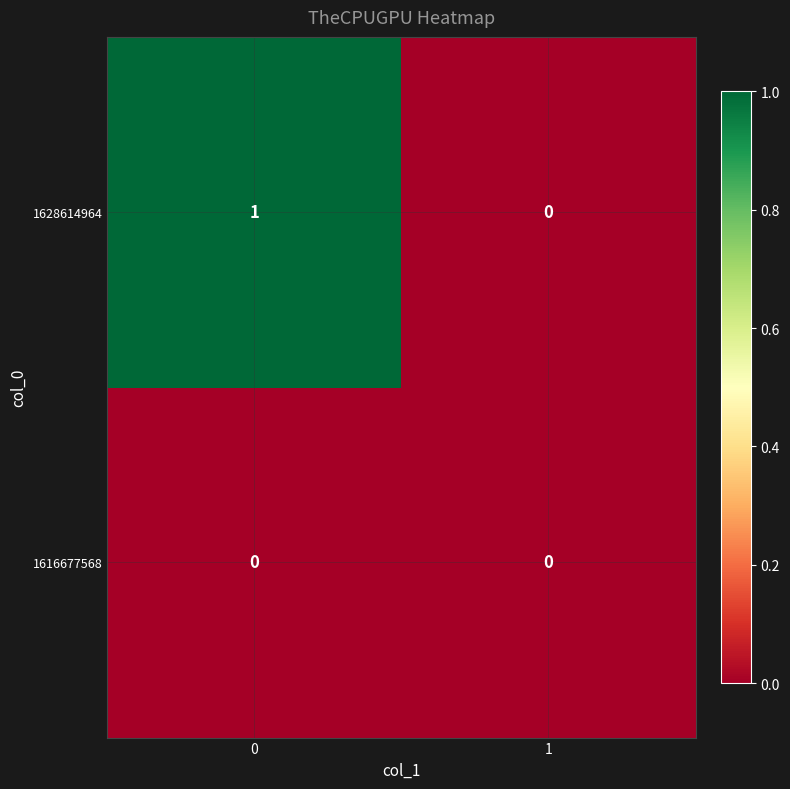

Rank the categories by 1628614964 value from lowest to highest.

1, 0